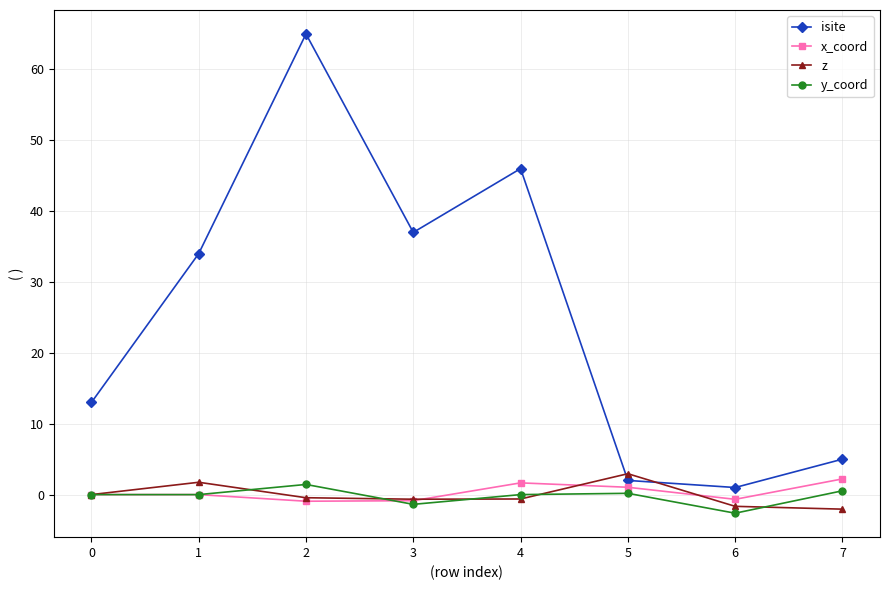

What is the value of the x_coord point at the 3rd from the left?

-0.9